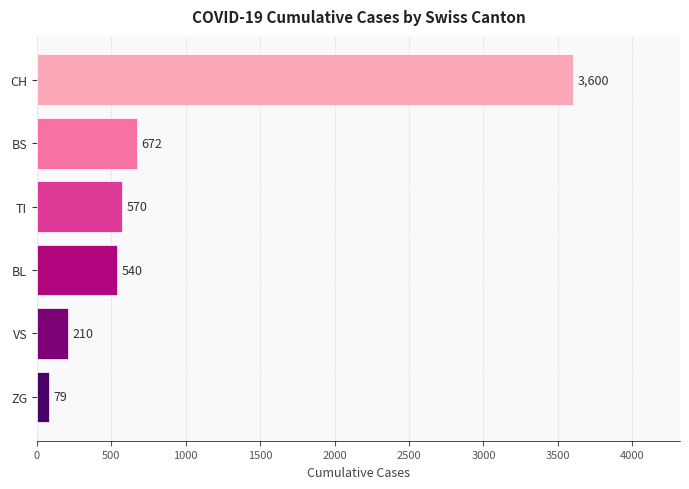

What is the ratio of the value at TI to the value at ZG?

7.2